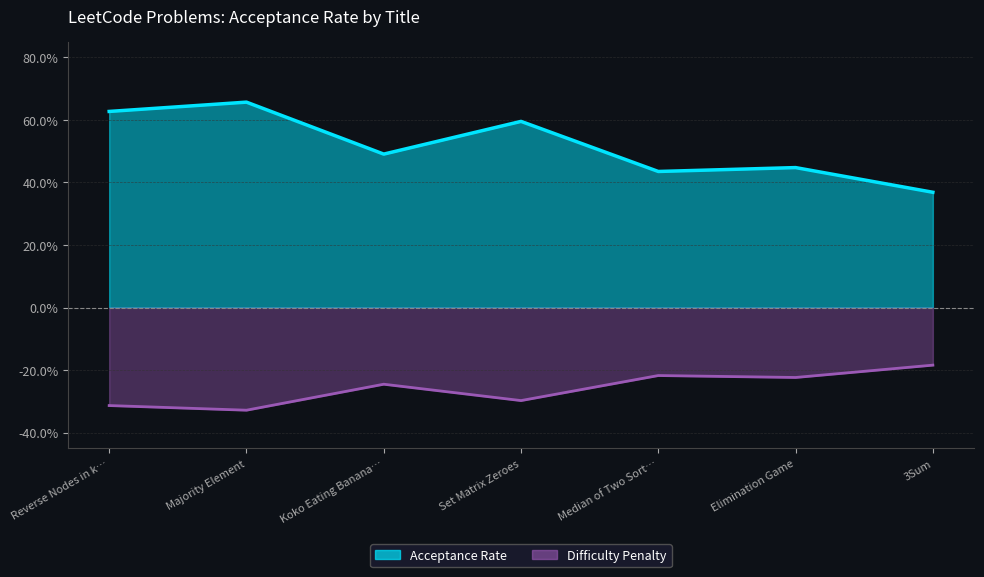

What is the difference between the maximum and second lowest values?

0.2